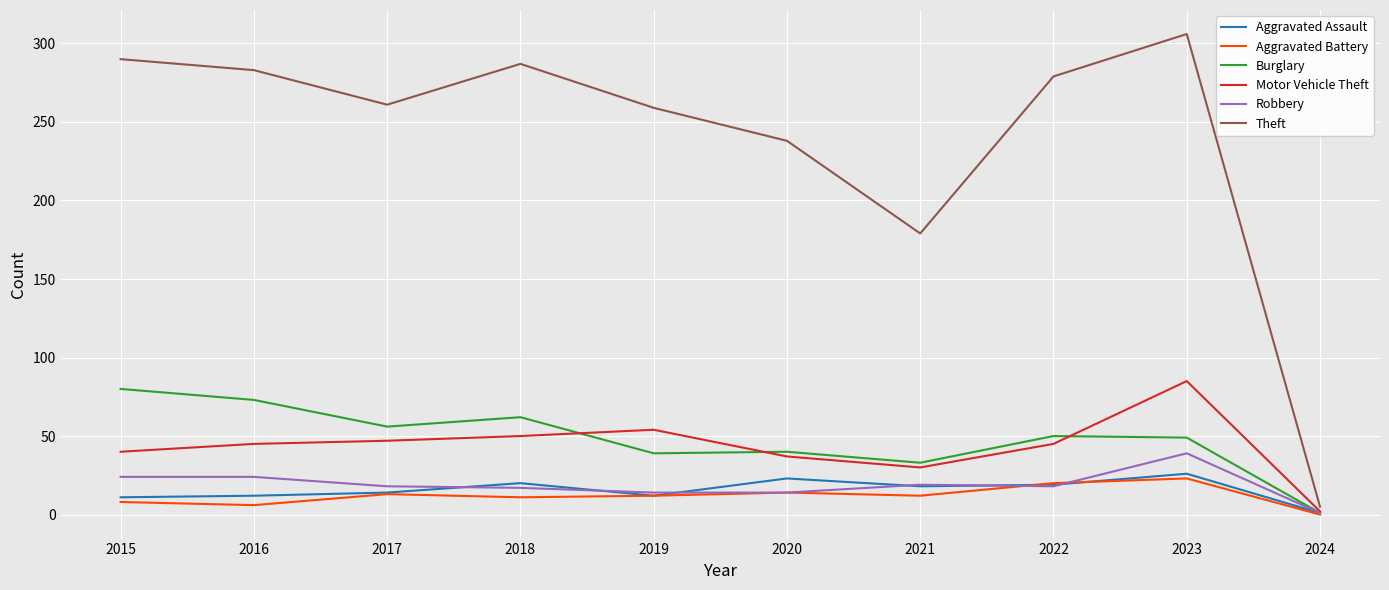

What is the greatest value displayed?

306